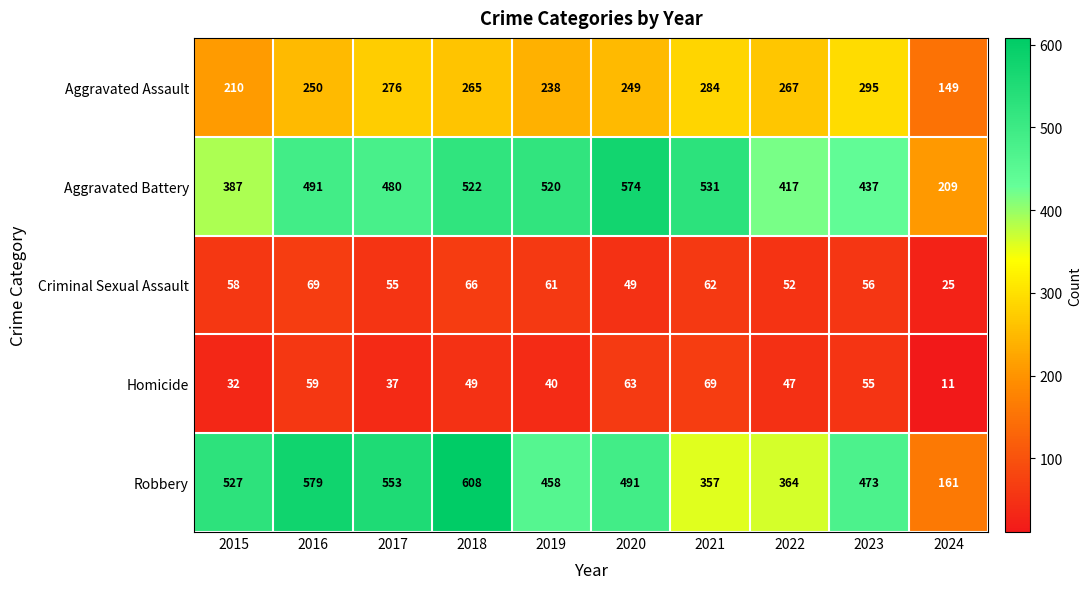

What is the greatest value displayed?

608